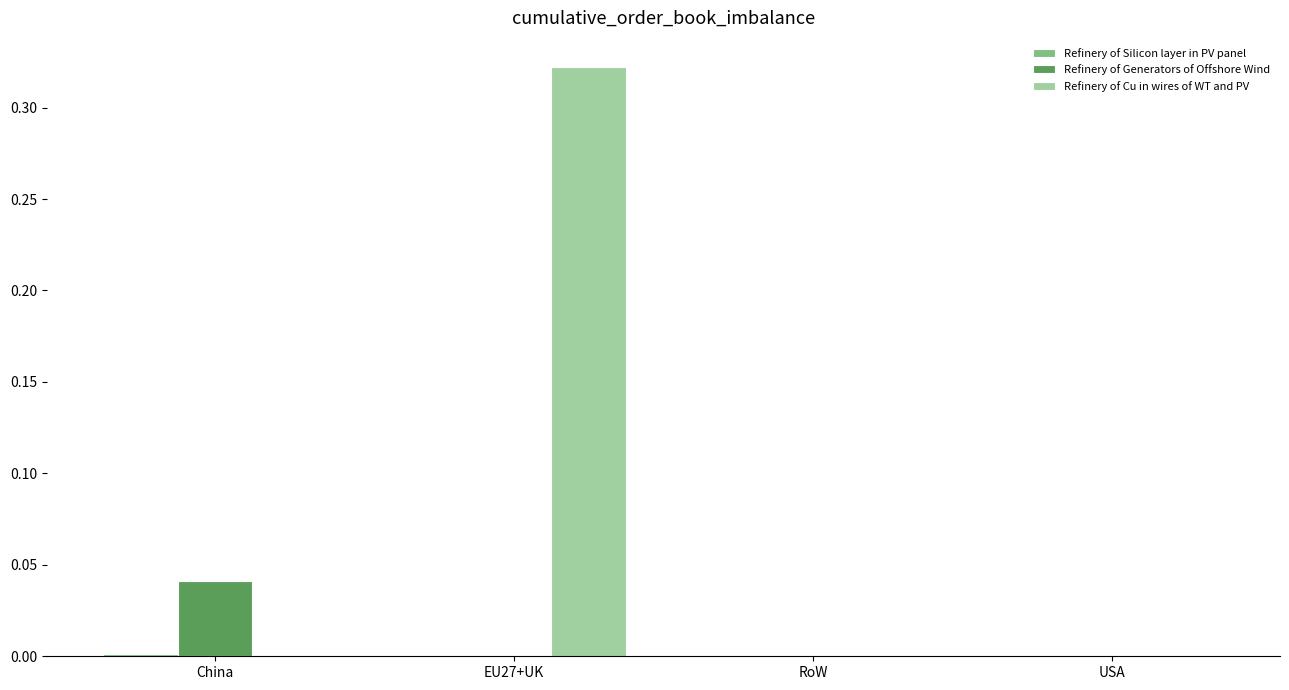

True or false: Refinery of Cu in wires of WT and PV has a value of -0.1 at RoW.

False